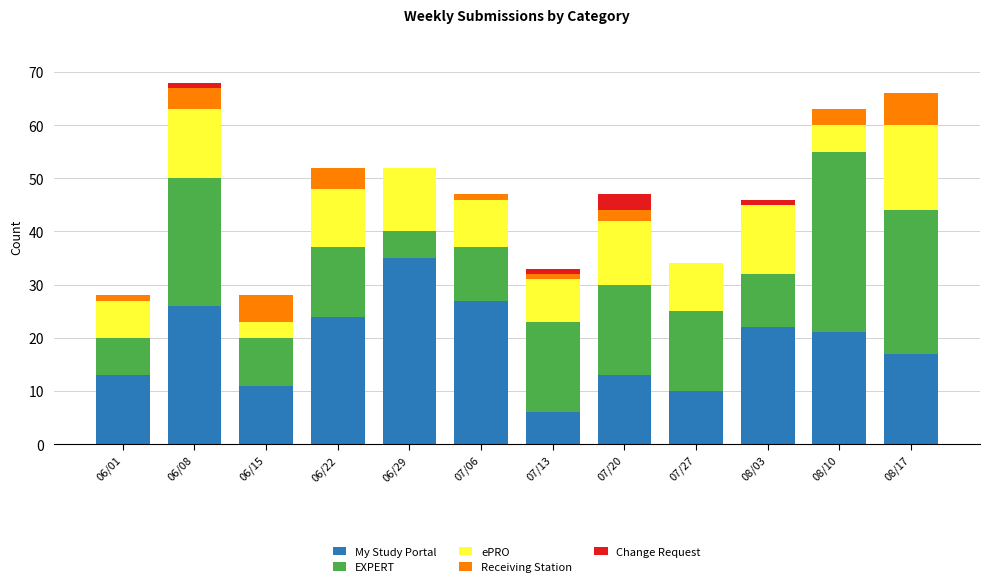

True or false: My Study Portal has a value of 18 at 07/20.

False